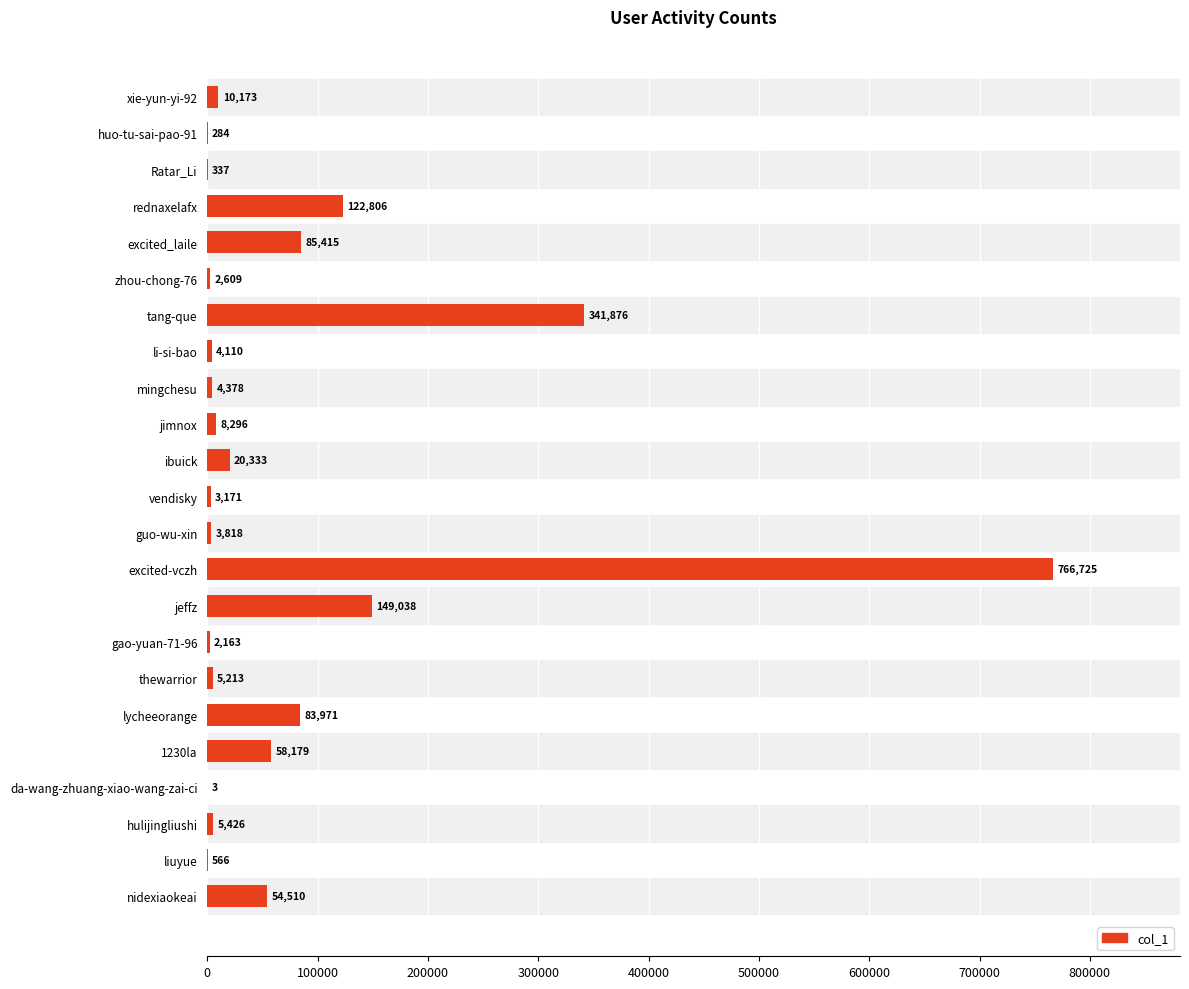

Where is the data nearest to the value 383364?

tang-que